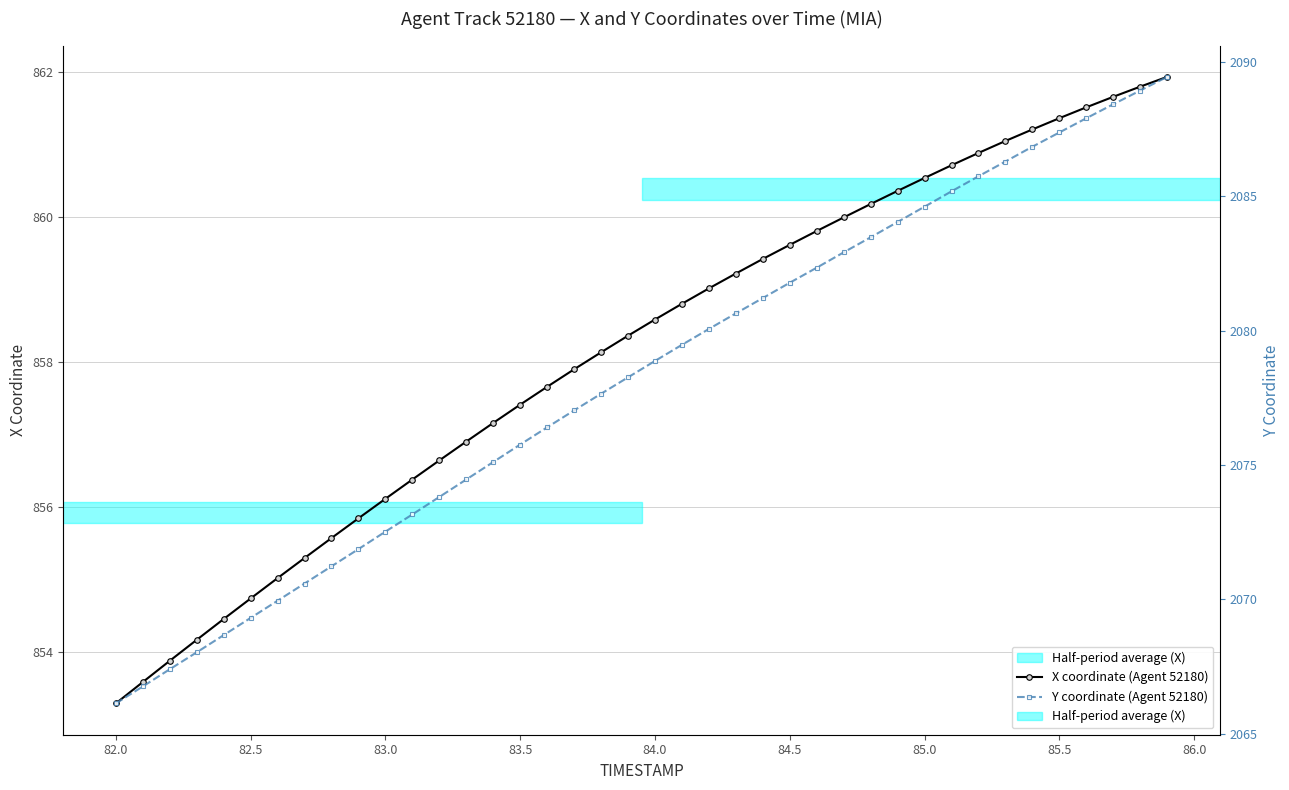

What is the difference between the second highest and second lowest values in the Y coordinate (Agent 52180) series?

22.2